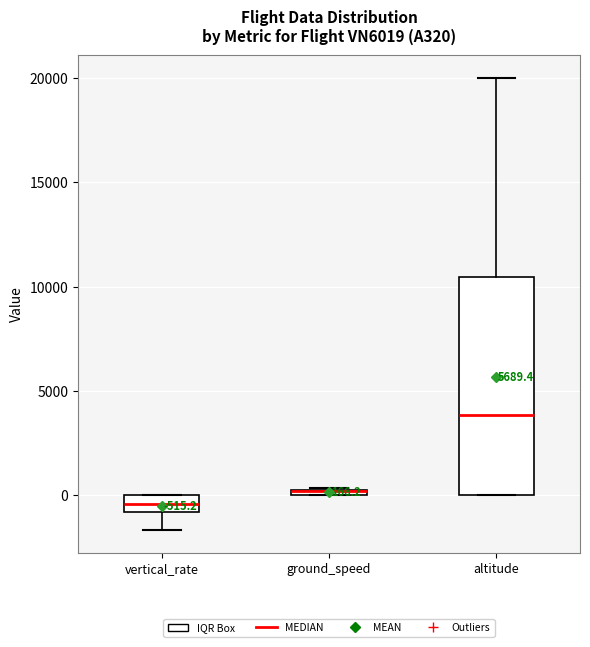

Comparing the boxes themselves (not the whiskers), which one is the tallest?

altitude